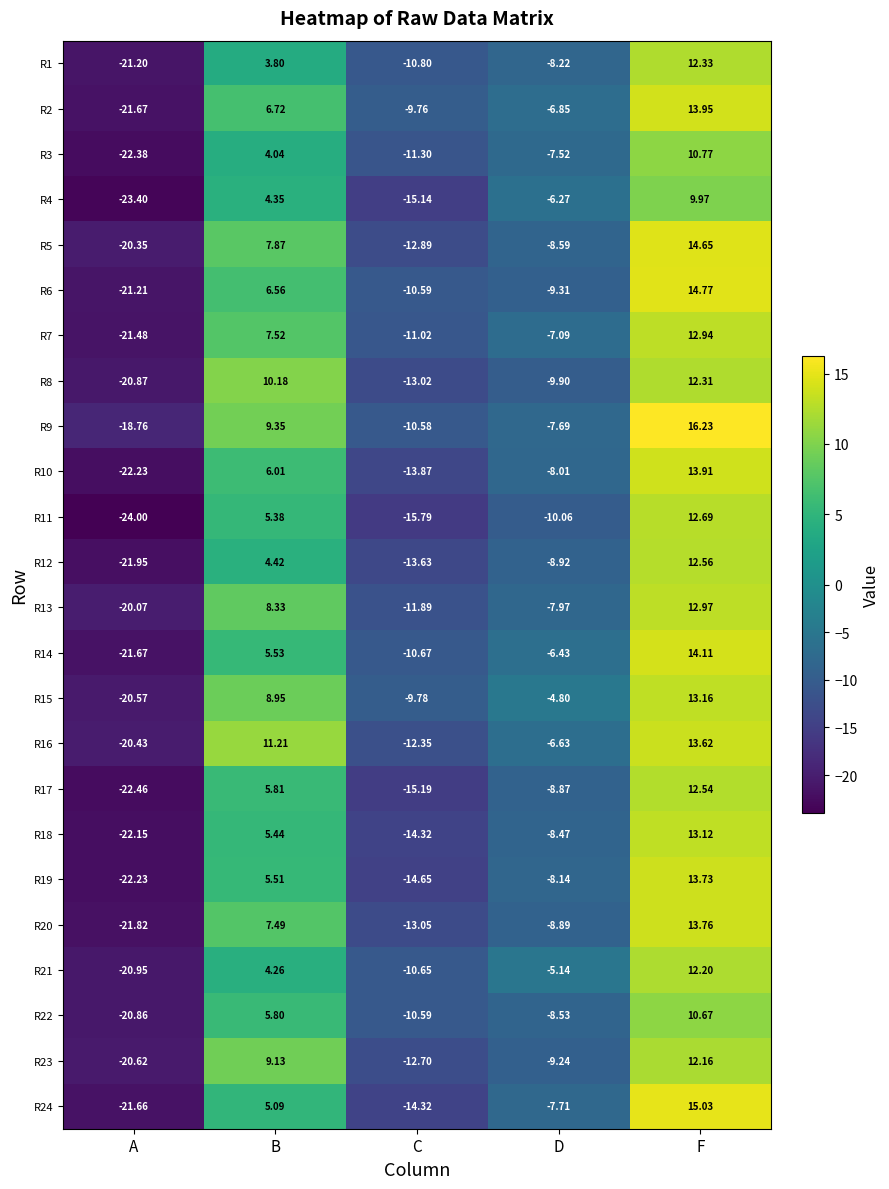

At which category is the sum across all series the highest?

F